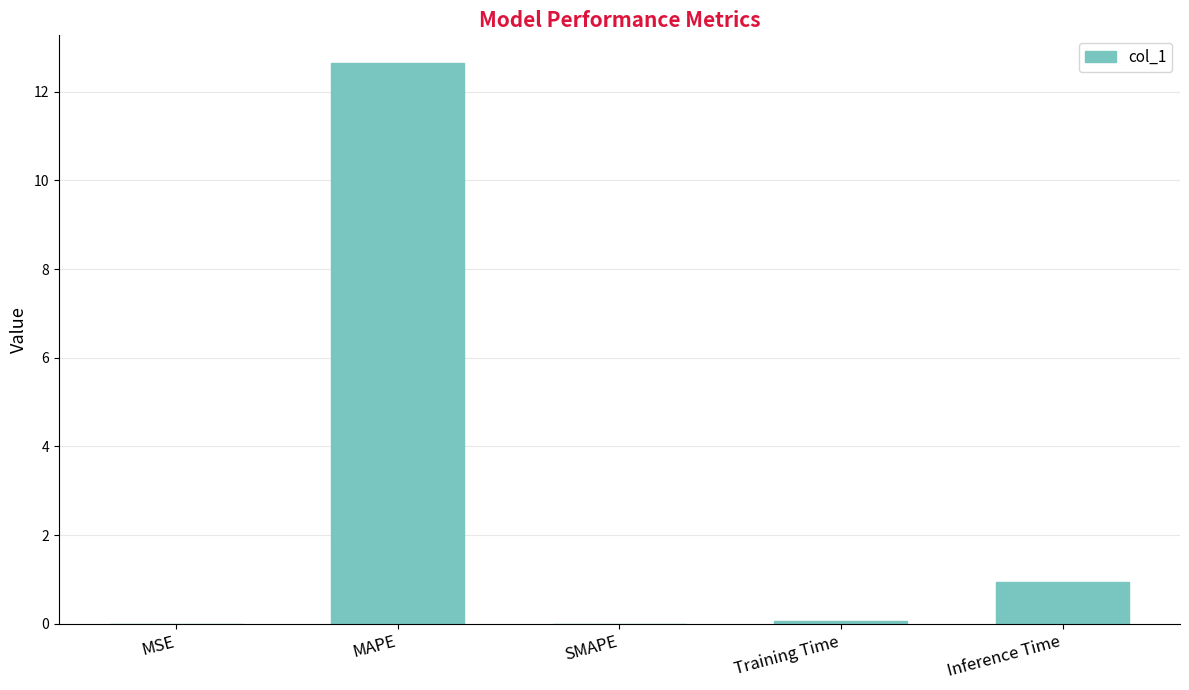

Where is the data nearest to the value 6?

Inference Time